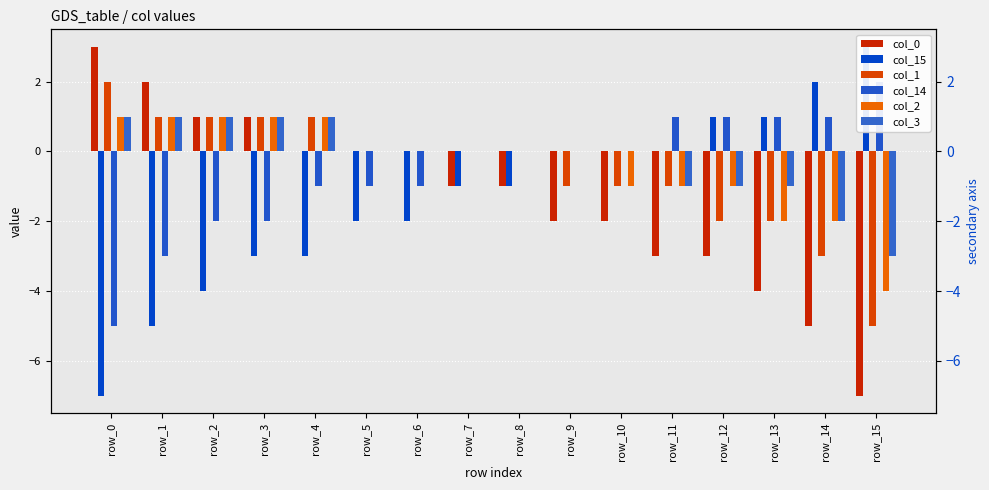

Which series has the largest total across all categories?

col_3